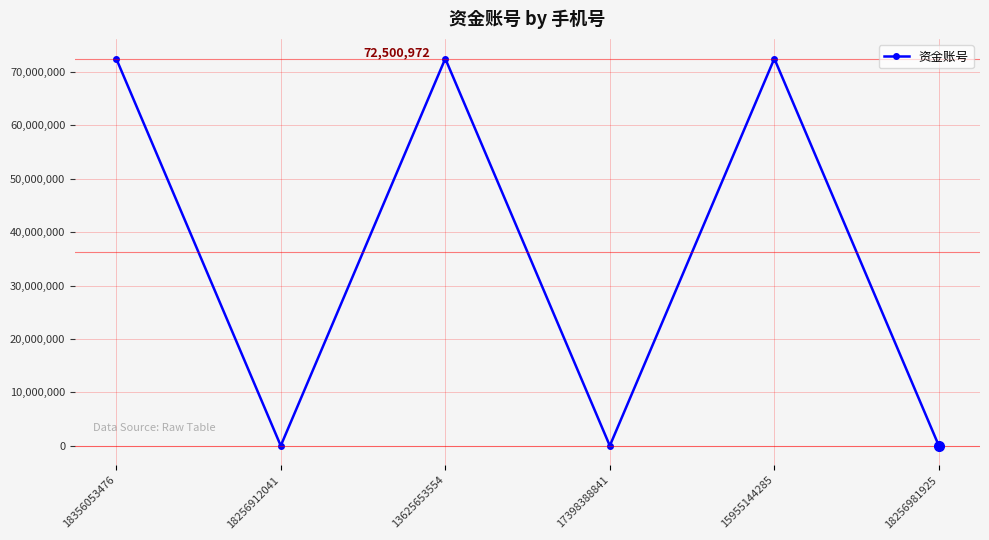

At which category does the data reach its first local valley?

18256912041